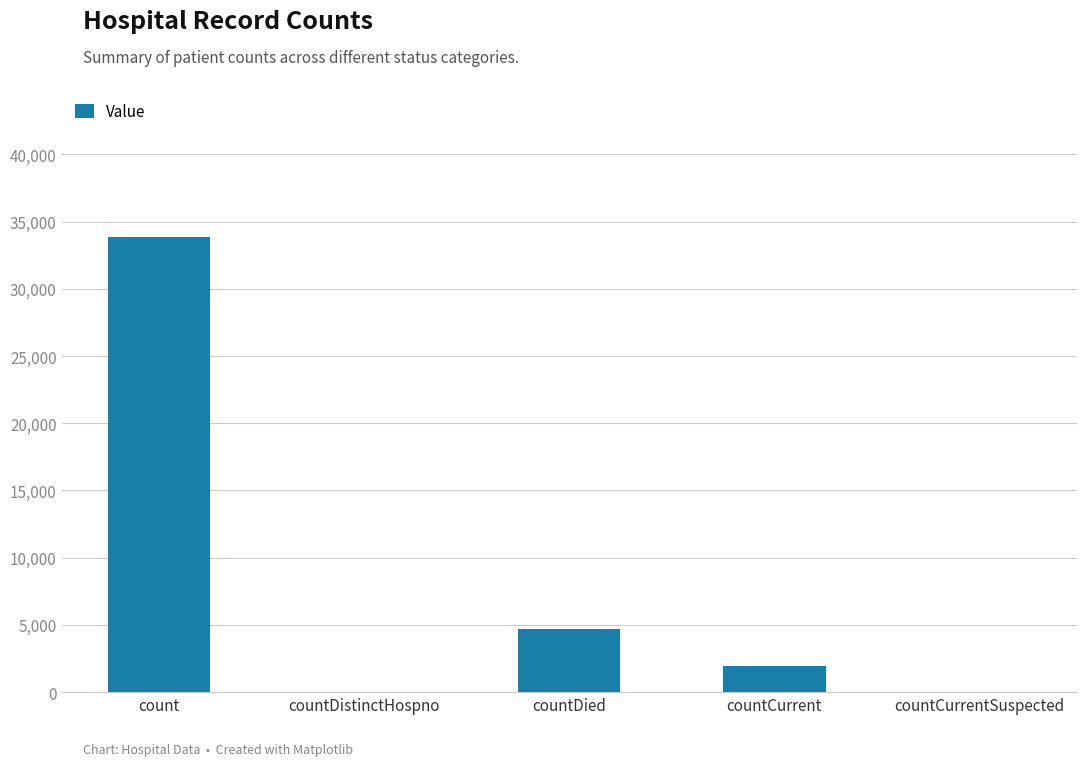

At which label is the value closest to 16940?

countDied